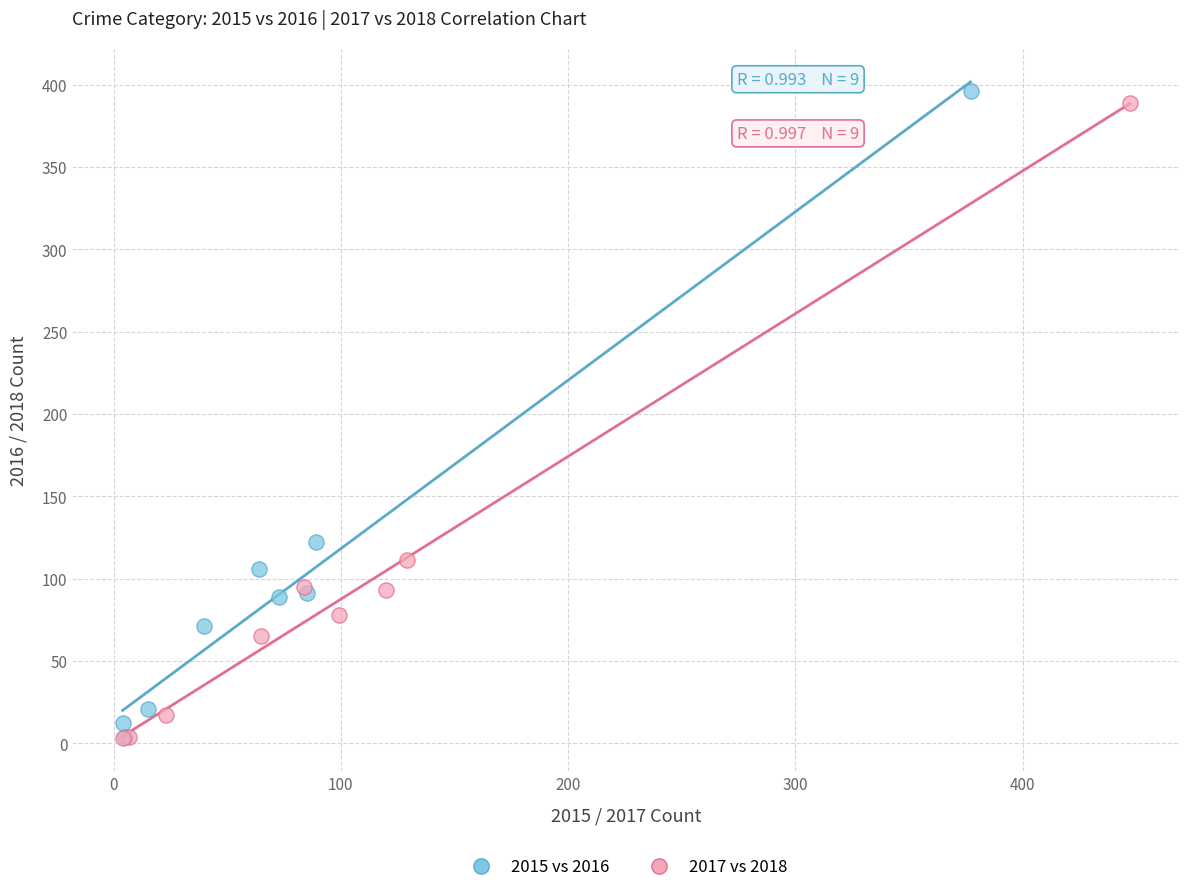

Which series reaches the maximum Y coordinate?

2015 vs 2016